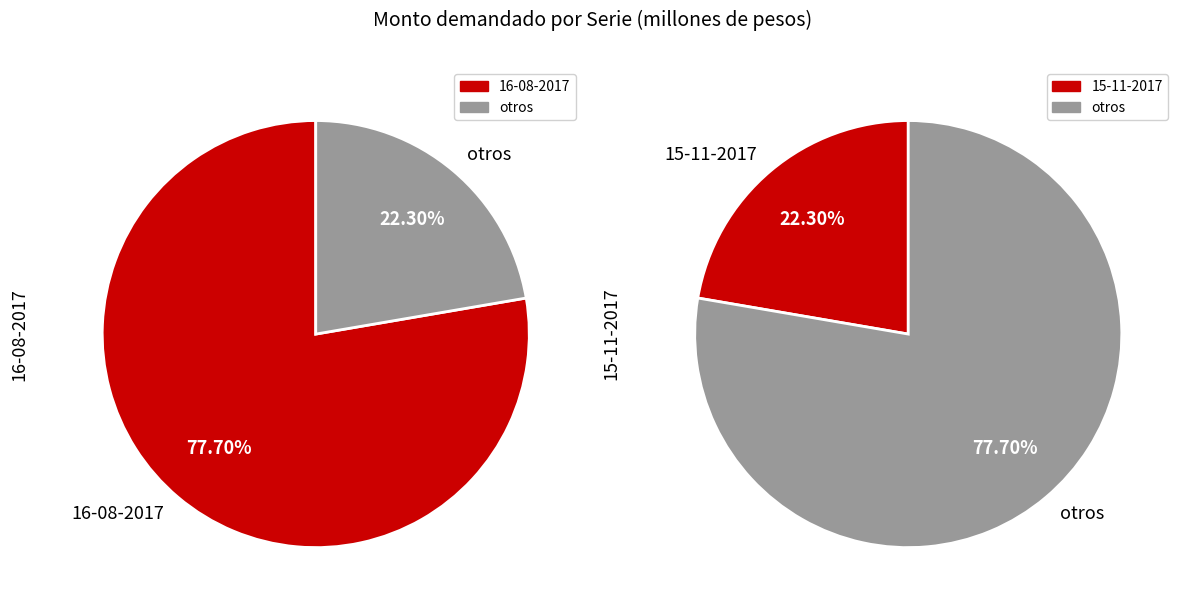

To the nearest percent, what percentage of the pie is 16-08-2017?

78%